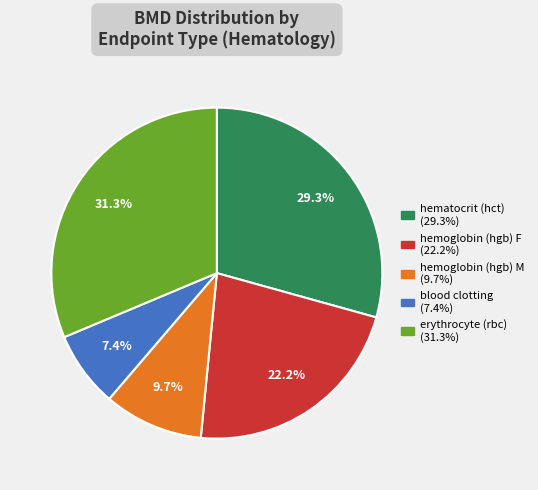

The hematocrit (hct) slice represents 43% of the pie. True or false?

False